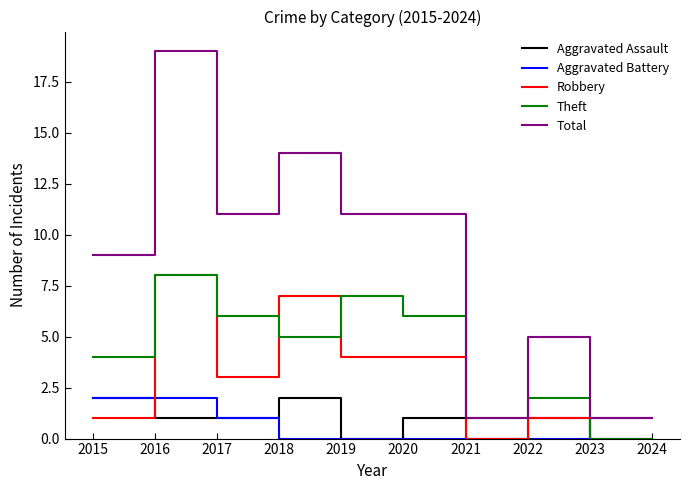

What value does the Theft series have at 2020?

6